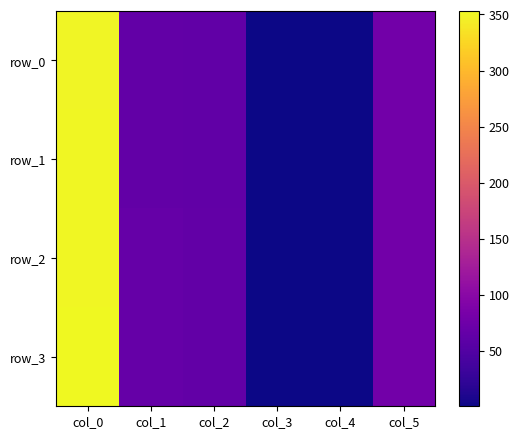

The value of row_2 at col_3 is 2.4. True or false?

False